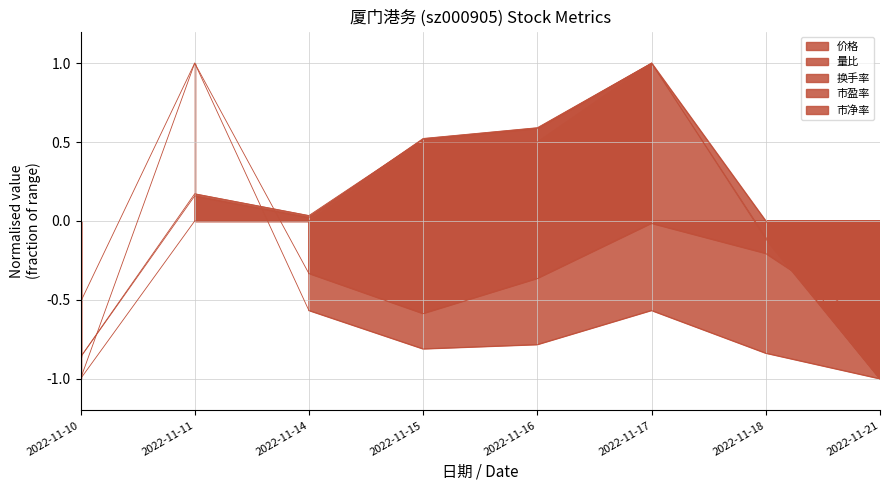

What is the value of the 市盈率 line point at the 8th from the left?

-1.0